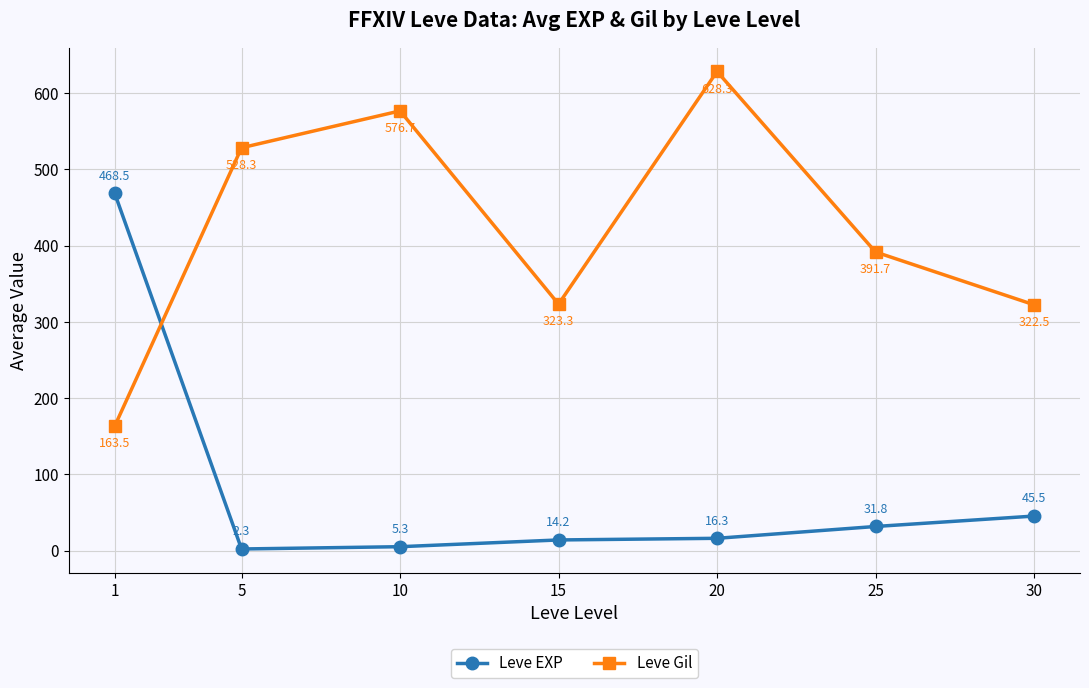

After their last crossing, which series has the higher values: Leve Gil or Leve EXP?

Leve Gil